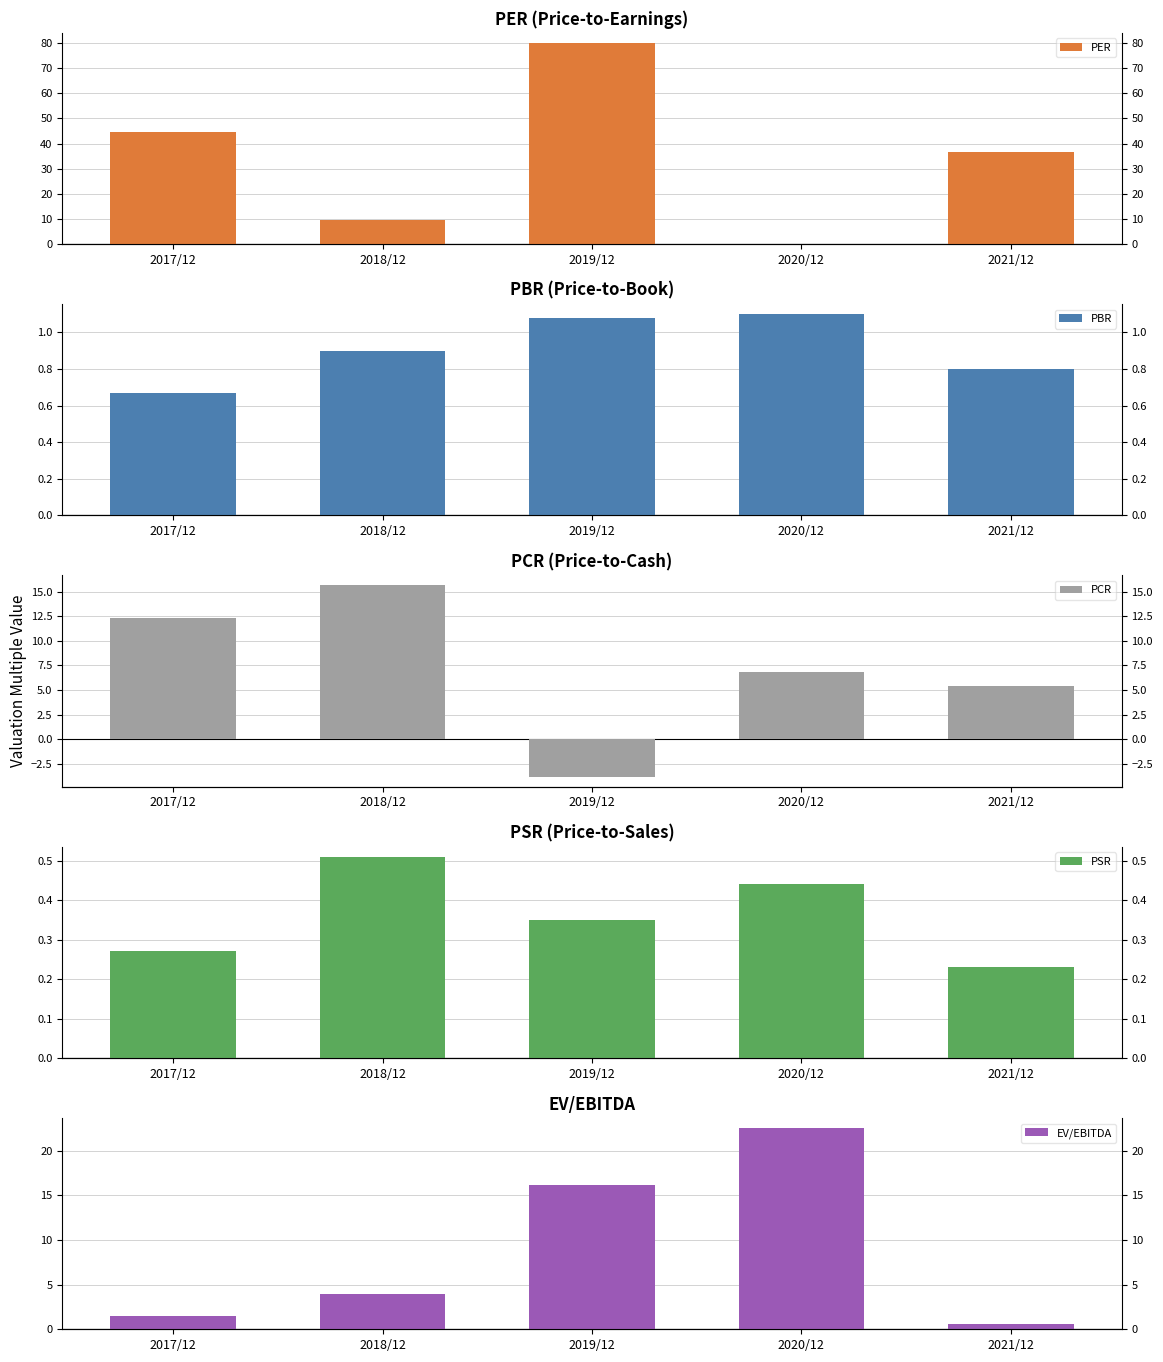

Which series has the largest total across all categories?

PER